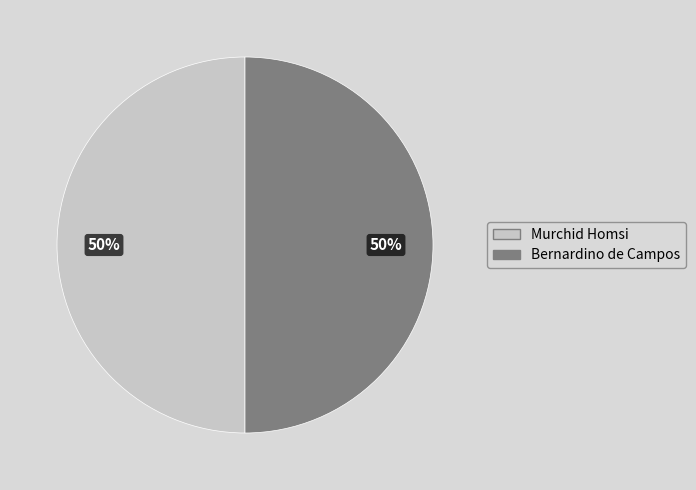

Is it true that Murchid Homsi is 50% of the pie?

True